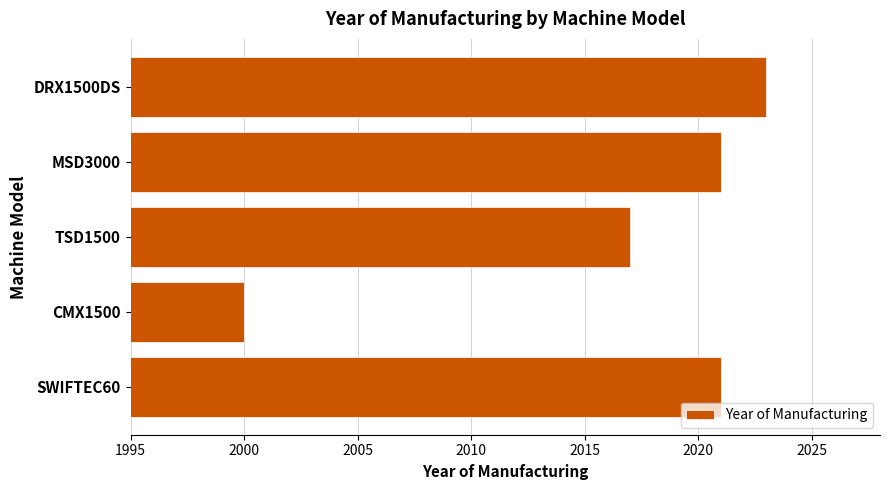

What value does the data have at SWIFTEC60, to the nearest 5?

2020